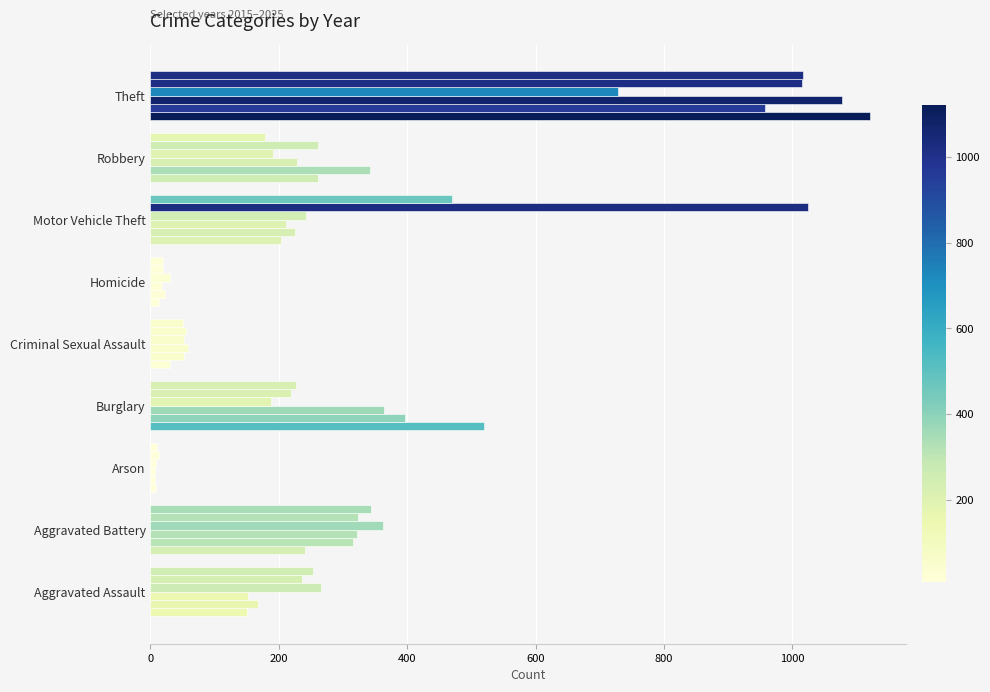

How many categories are shown in the chart?

9